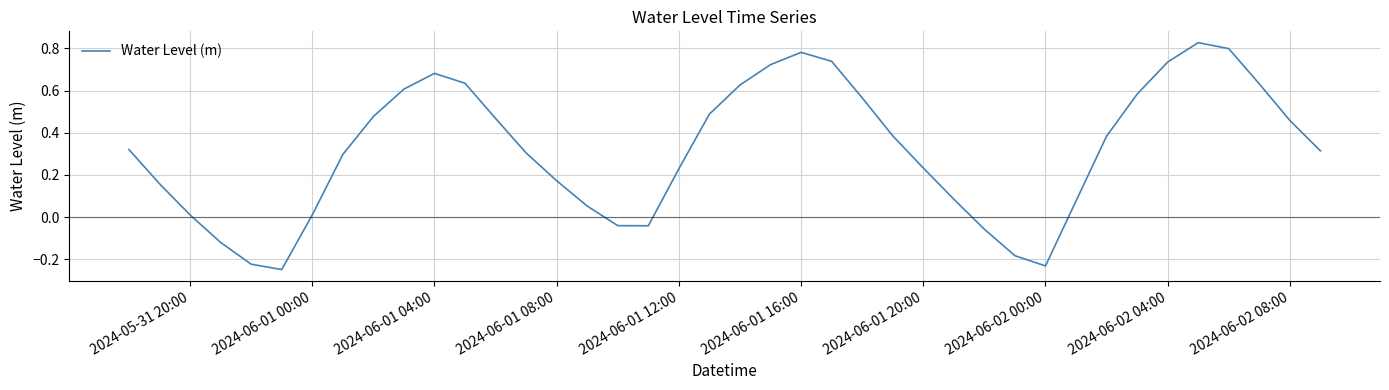

The chart shows a value of 0.1 at 2024-06-01 08:00. True or false?

False